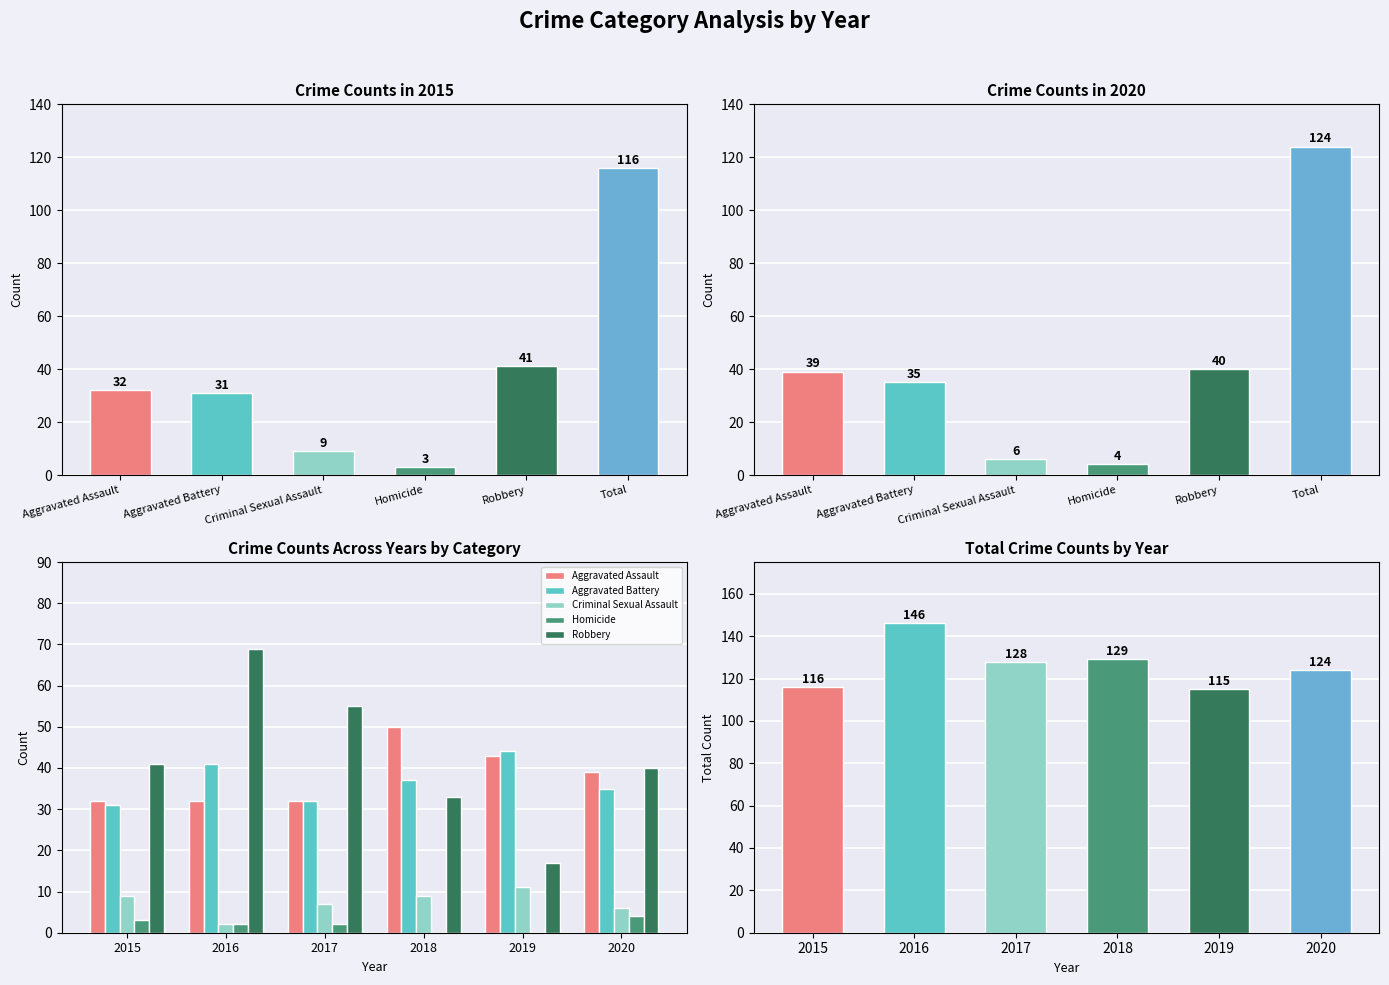

What is the sum of the Homicide values at 2019 and 2020?

4